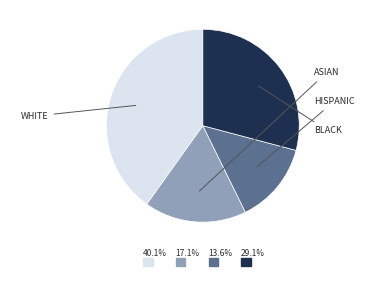

Is Using Your Arcane Powers the majority of the pie?

No